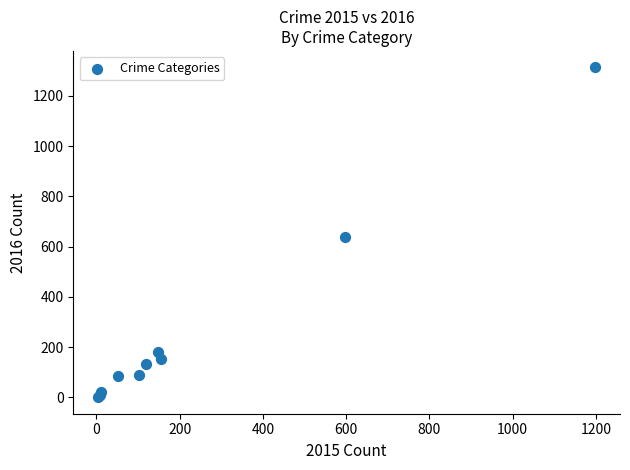

What Y value in the scatter plot is closest to 657?

640